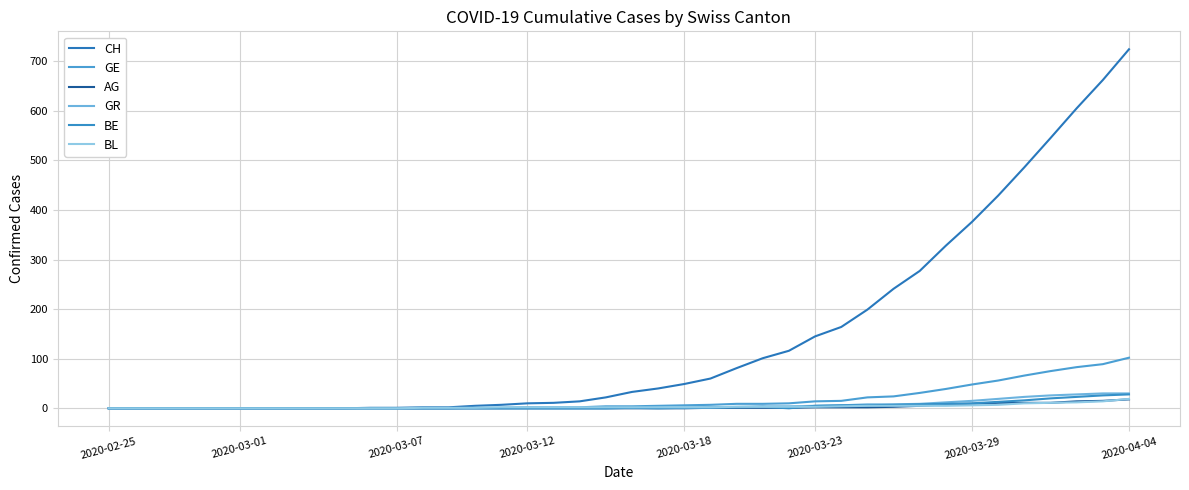

True or false: GR and AG intersect in this chart.

False